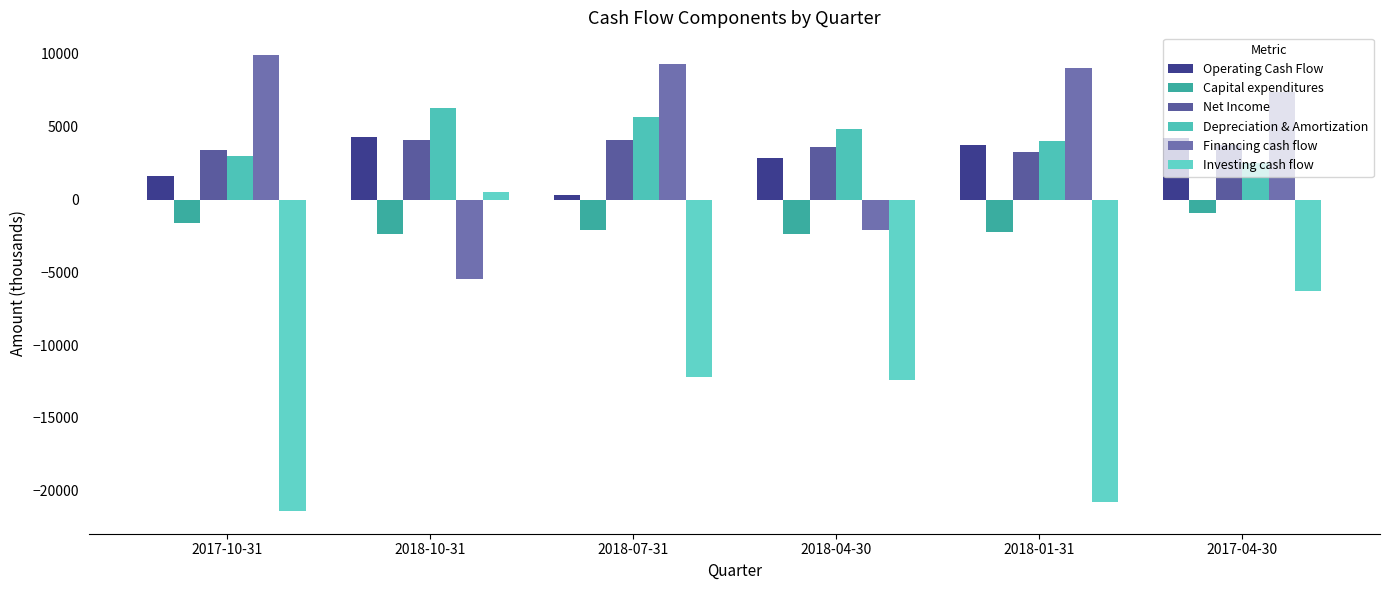

Where does the Operating Cash Flow series first go above 3724?

2018-10-31